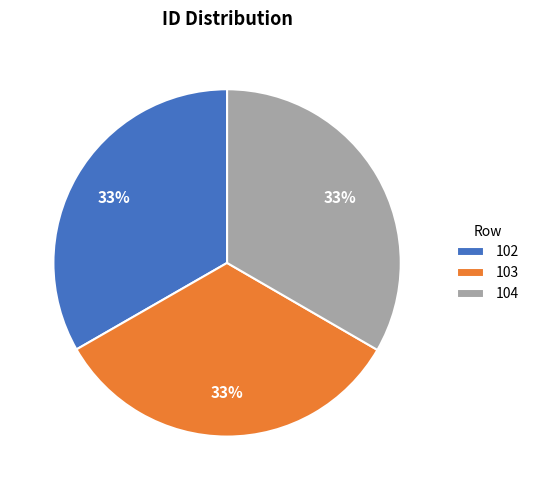

Approximately how many times larger is the value at 103 compared to 102?

1.0